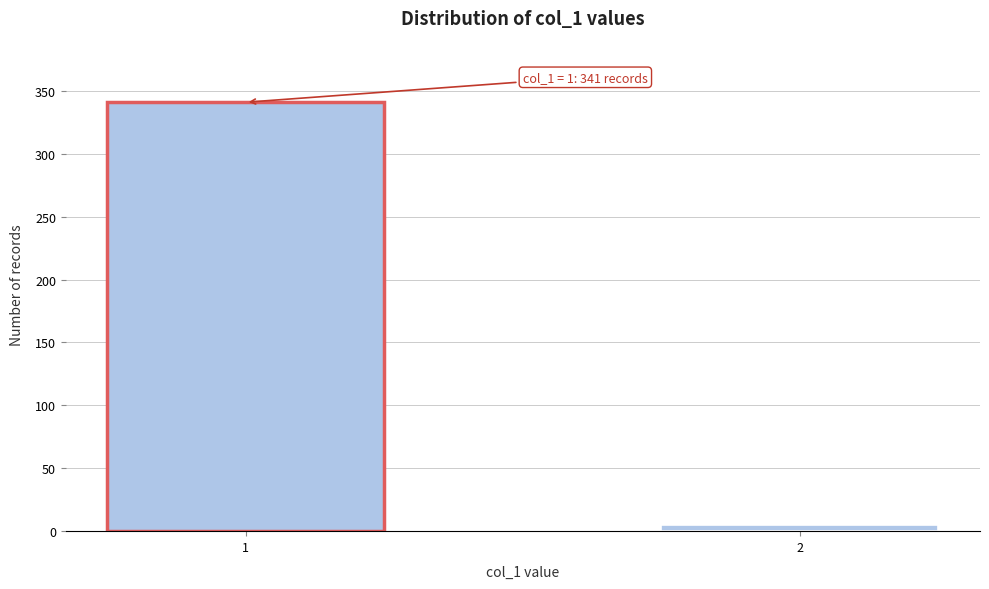

Reading right to left, extract all data points from this chart.

5	341